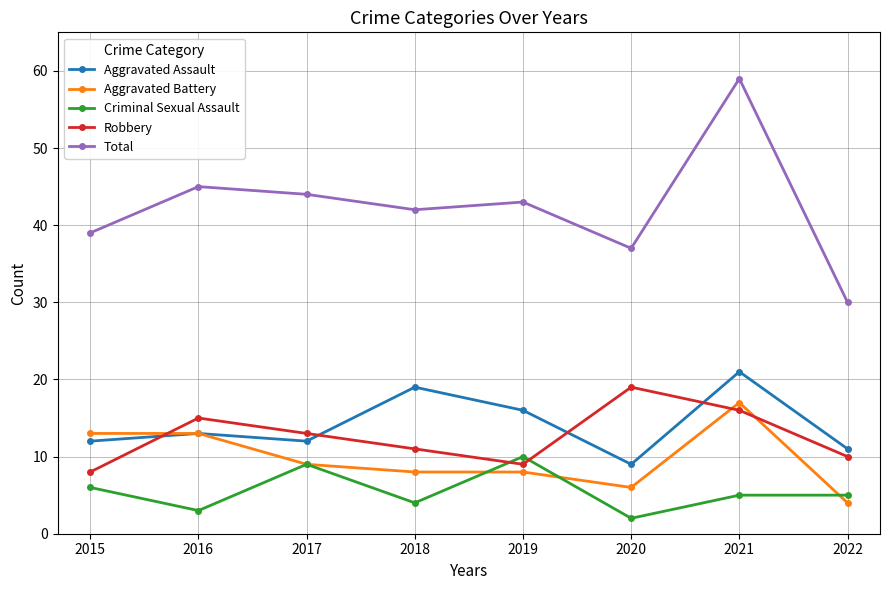

What is the difference between the maximum and minimum values in the Criminal Sexual Assault series?

8